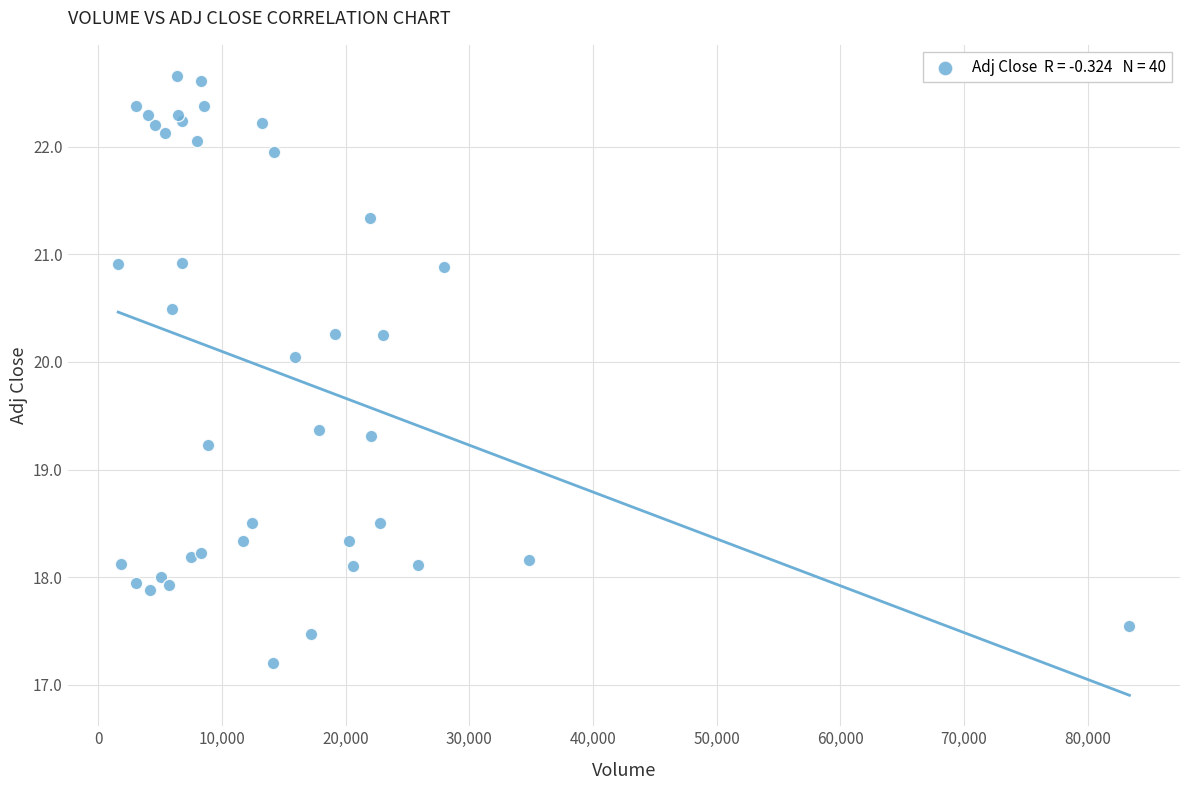

What Y value in the scatter plot is closest to 19?

19.2